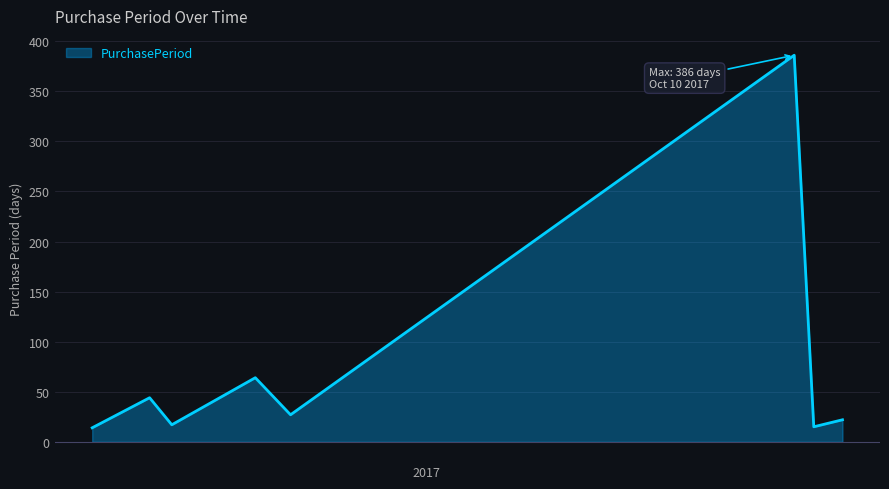

What is the sum of all values?

589